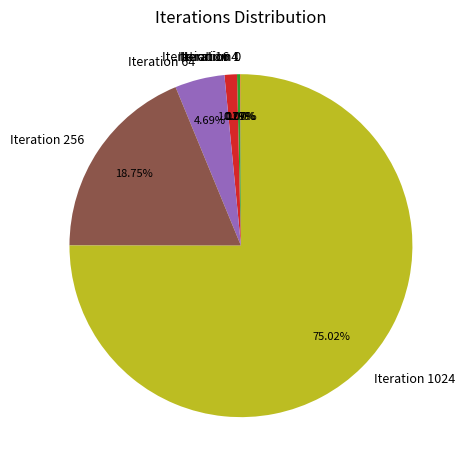

The Iteration 256 slice represents 27% of the pie. True or false?

False